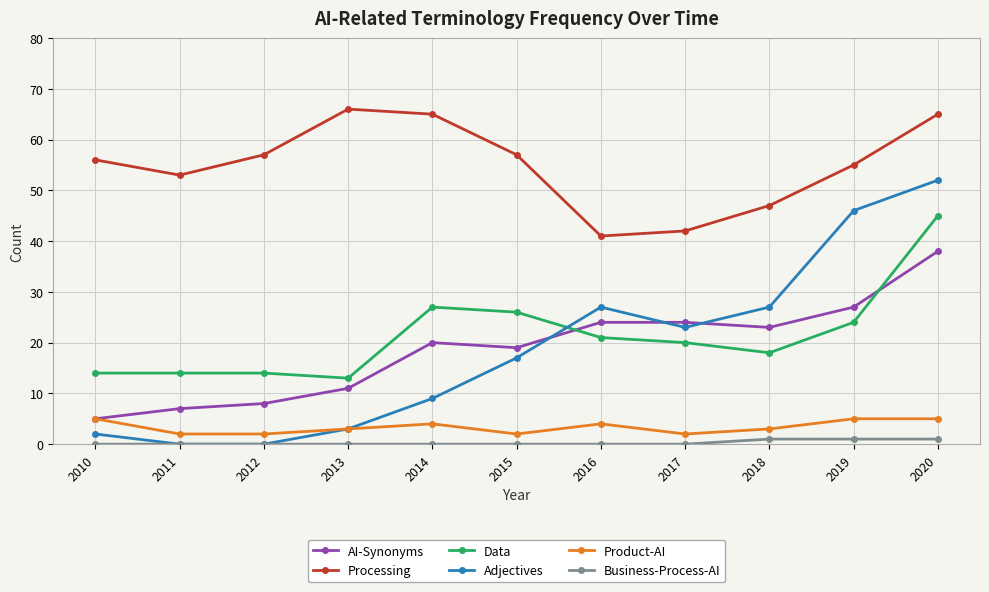

What is the maximum value shown in the chart?

66